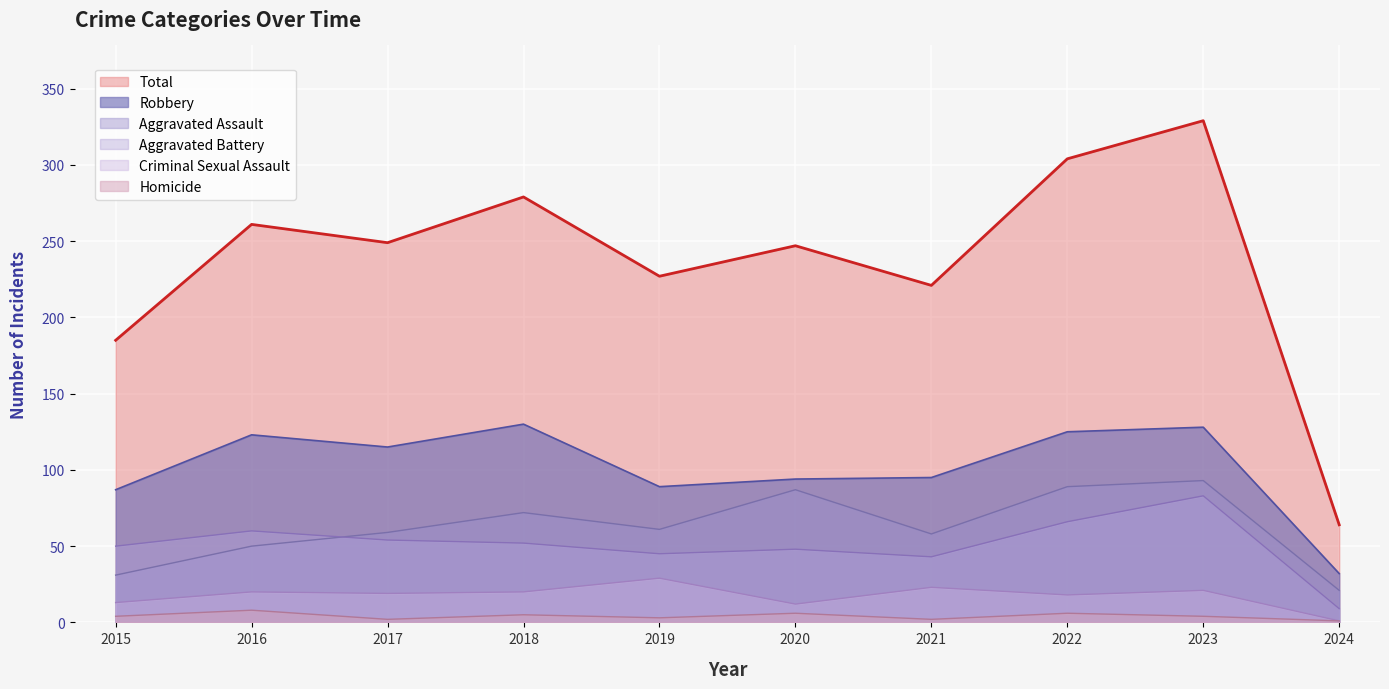

What are all the series names shown in the legend?

Total, Robbery, Aggravated Assault, Aggravated Battery, Criminal Sexual Assault, Homicide